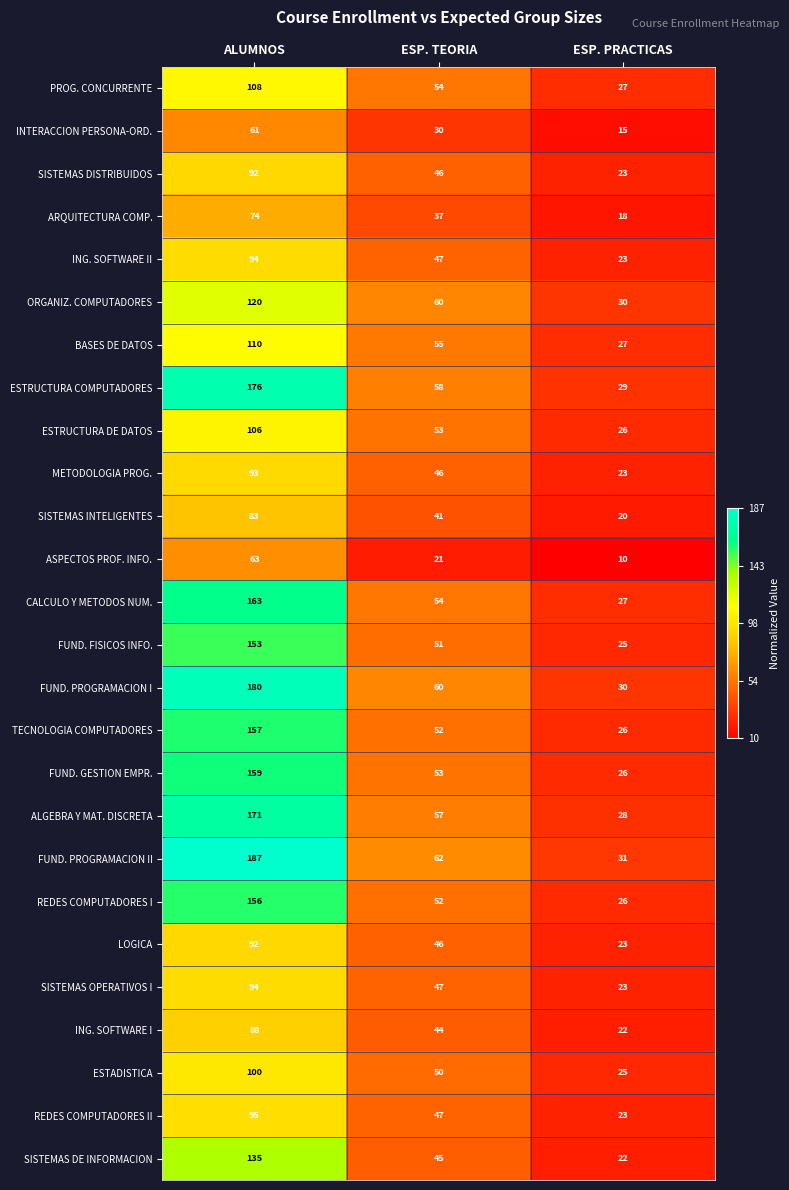

At which label does SISTEMAS INTELIGENTES first exceed 41?

ALUMNOS